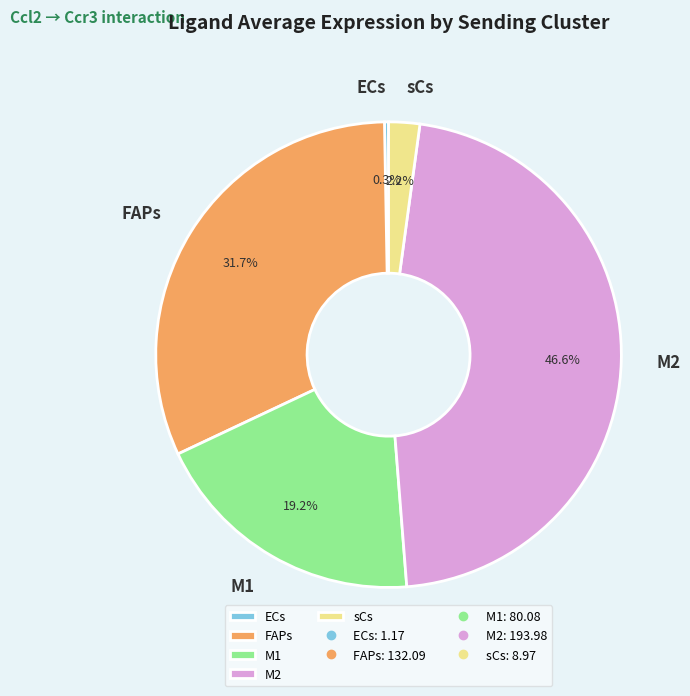

To the nearest percent, what percentage of the pie is M2?

47%